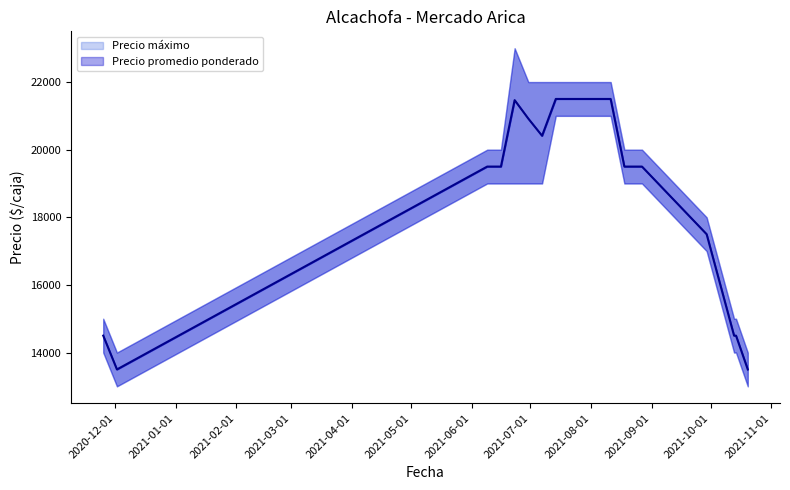

What is the label of the 1st point from the left?

2020-11-25